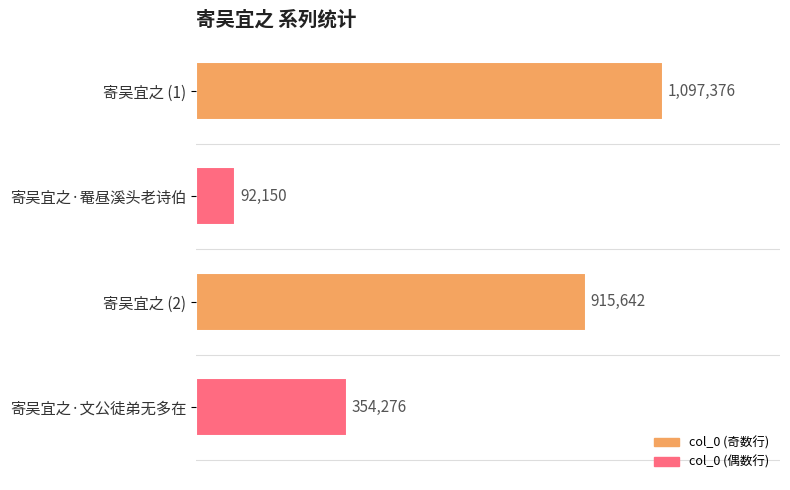

What is the change in value from 寄吴宜之·罨昼溪头老诗伯 to 寄吴宜之·文公徒弟无多在?

+262126